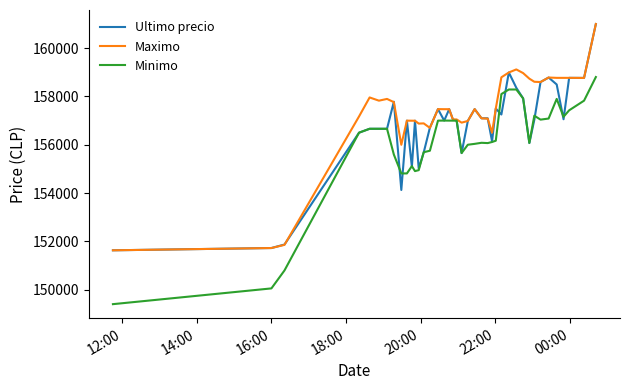

List the series in order of their overall mean, lowest first.

Minimo, Ultimo precio, Maximo